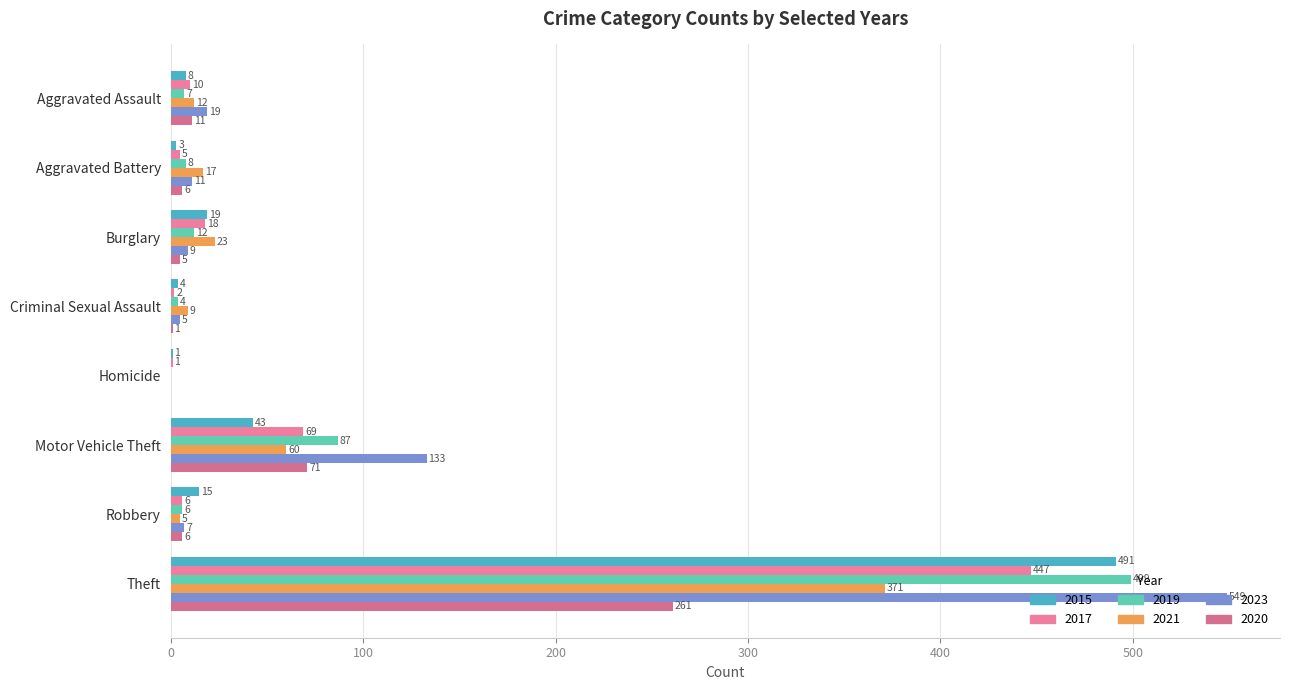

Reading right to left, what are all the values shown in this chart?

2015: Theft=491	Robbery=15	Motor Vehicle Theft=43	Homicide=1	Criminal Sexual Assault=4	Burglary=19	Aggravated Battery=3	Aggravated Assault=8
2017: Theft=447	Robbery=6	Motor Vehicle Theft=69	Homicide=1	Criminal Sexual Assault=2	Burglary=18	Aggravated Battery=5	Aggravated Assault=10
2019: Theft=499	Robbery=6	Motor Vehicle Theft=87	Homicide=0	Criminal Sexual Assault=4	Burglary=12	Aggravated Battery=8	Aggravated Assault=7
2021: Theft=371	Robbery=5	Motor Vehicle Theft=60	Homicide=0	Criminal Sexual Assault=9	Burglary=23	Aggravated Battery=17	Aggravated Assault=12
2023: Theft=549	Robbery=7	Motor Vehicle Theft=133	Homicide=0	Criminal Sexual Assault=5	Burglary=9	Aggravated Battery=11	Aggravated Assault=19
2020: Theft=261	Robbery=6	Motor Vehicle Theft=71	Homicide=0	Criminal Sexual Assault=1	Burglary=5	Aggravated Battery=6	Aggravated Assault=11